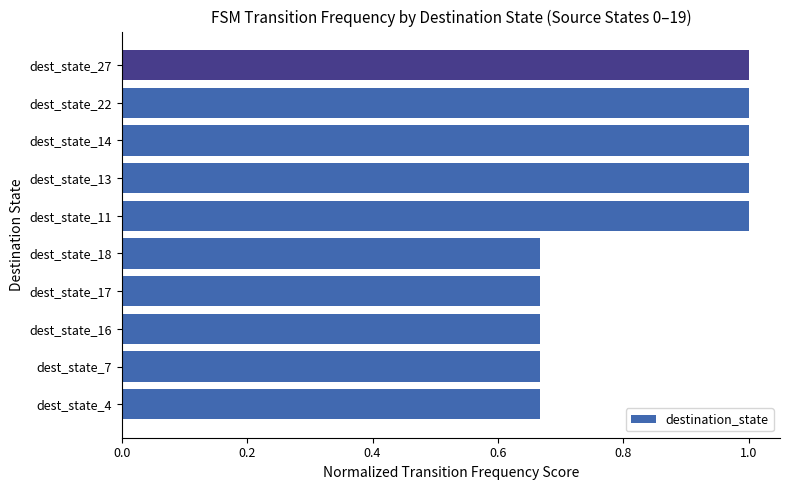

What is the maximum value shown in the chart?

1.0